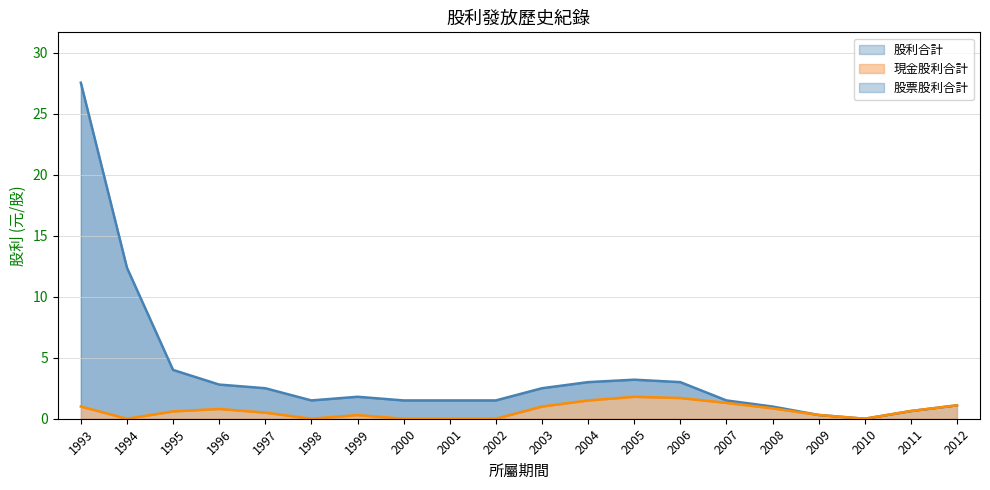

What is the difference between the maximum and minimum values in the 股票股利合計 series?

27.5